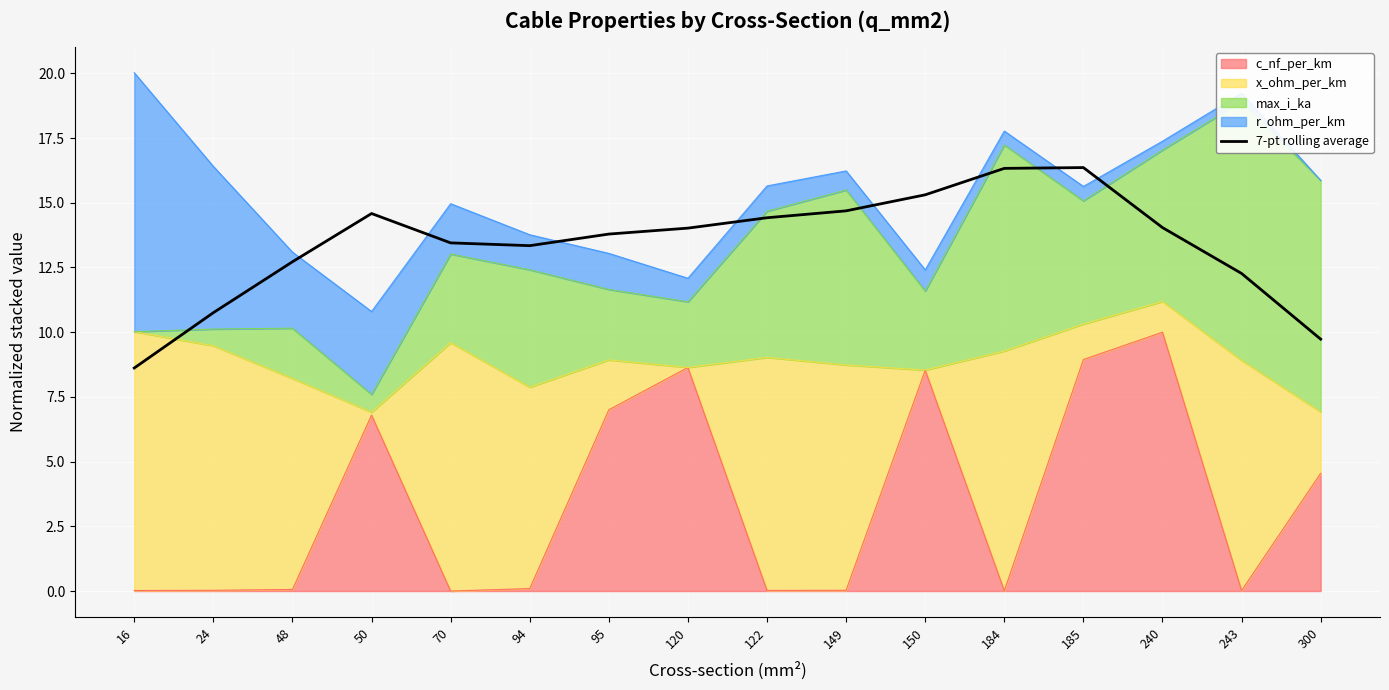

What is the difference between the second highest and second lowest values?

6.6